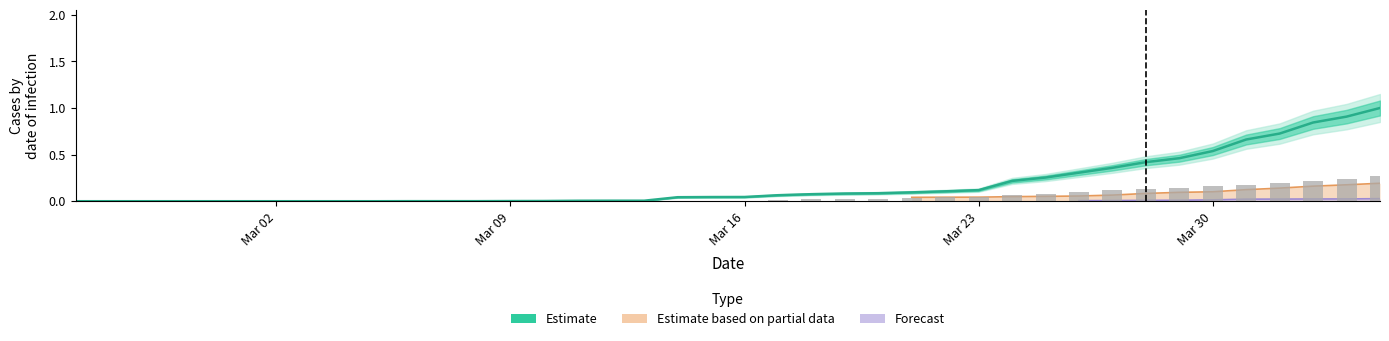

What is the average value?

0.2